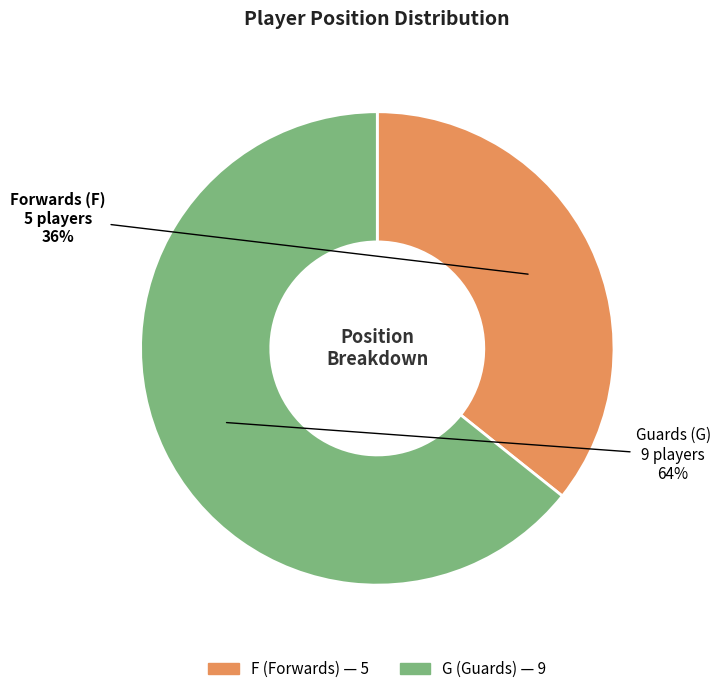

Combined, do F and G account for over 50%?

Yes